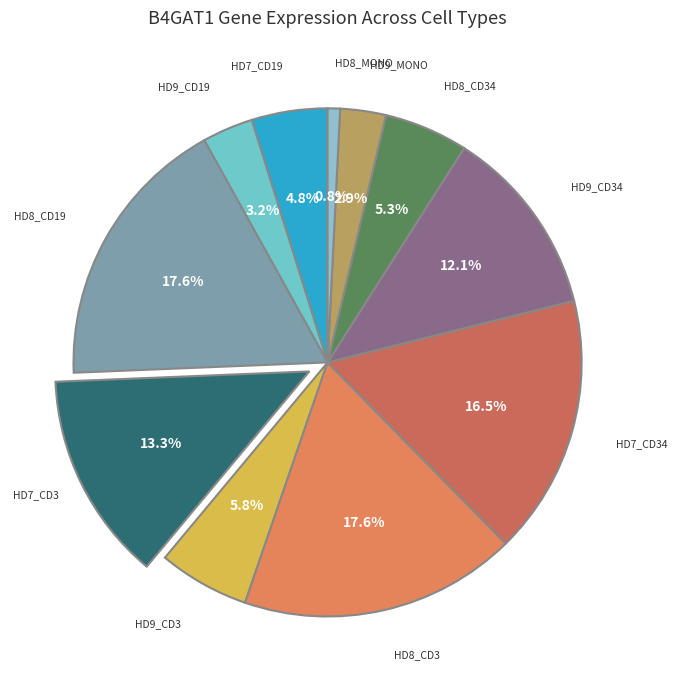

How many slices are in this pie chart?

11